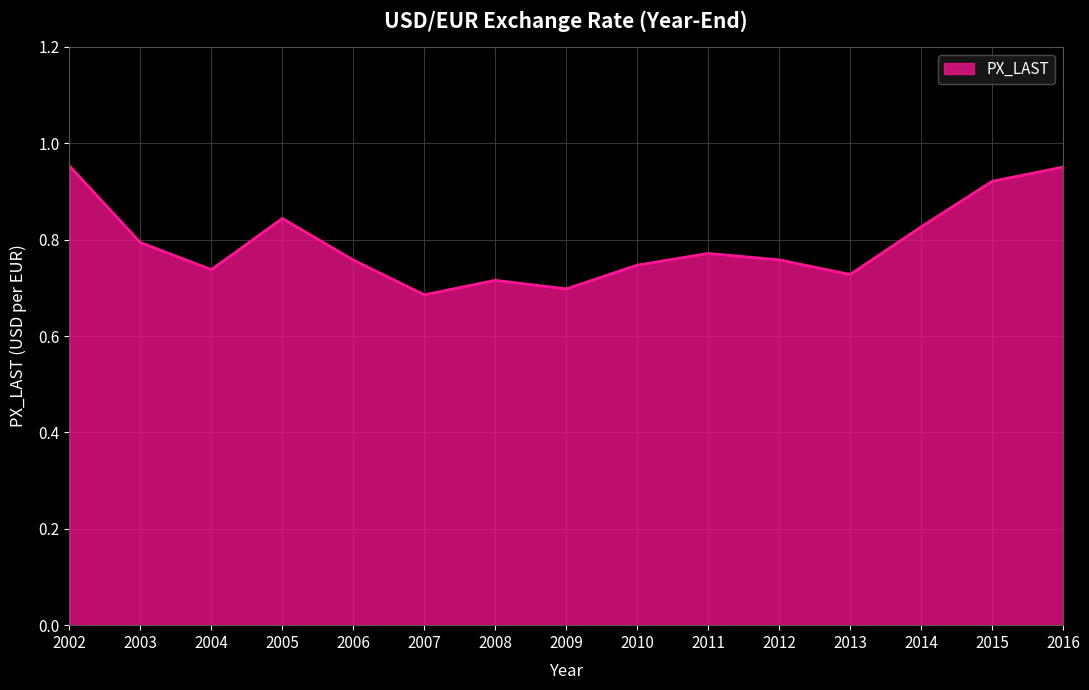

What is the difference between the values at 2002 and 2004?

0.2